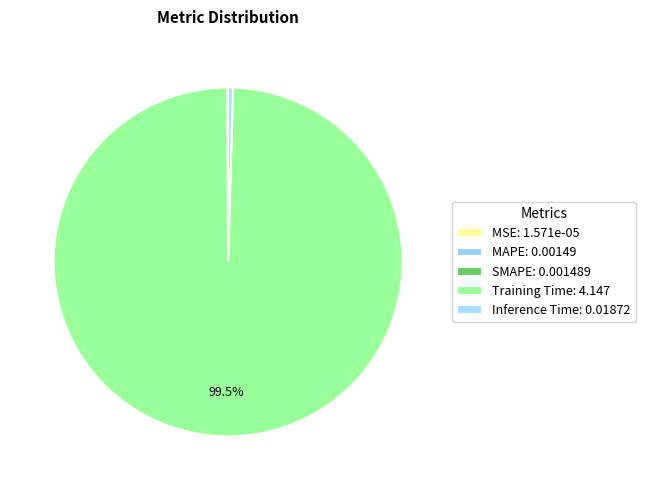

To the nearest percent, what is the difference between the Training Time and MAPE slice percentages?

99%